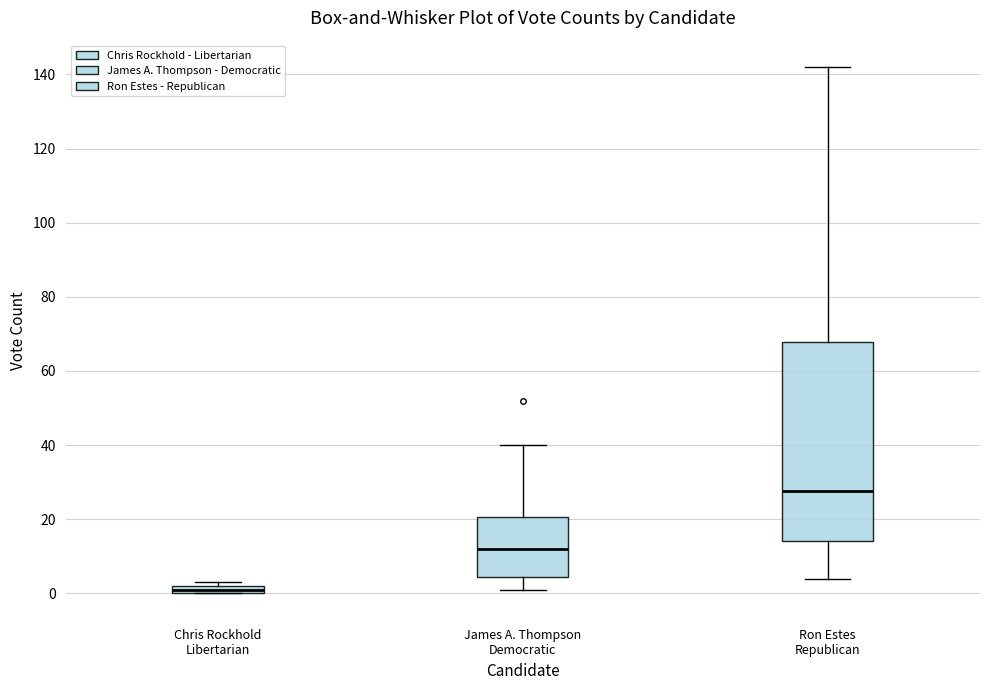

Which box has the lowest median line?

Chris Rockhold Libertarian